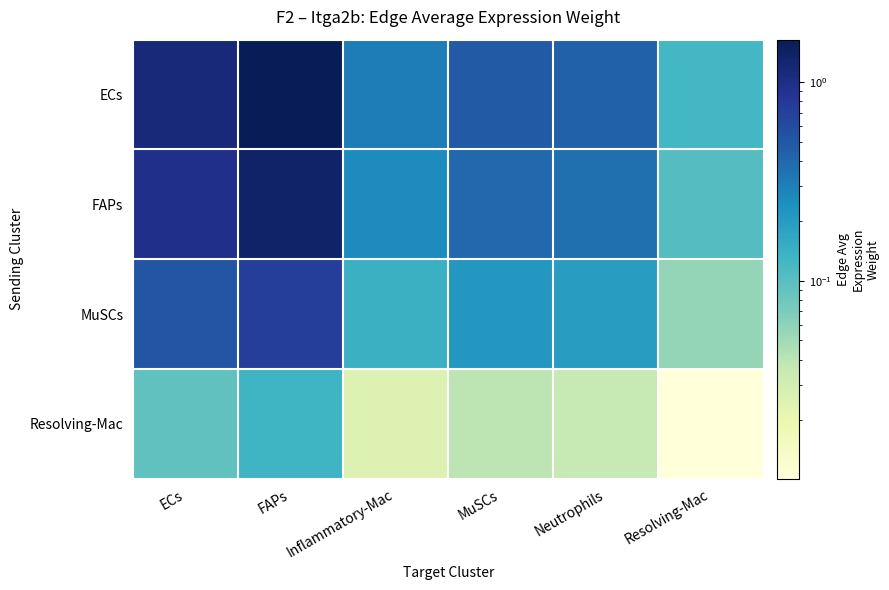

Which series has the widest spread of values?

ECs